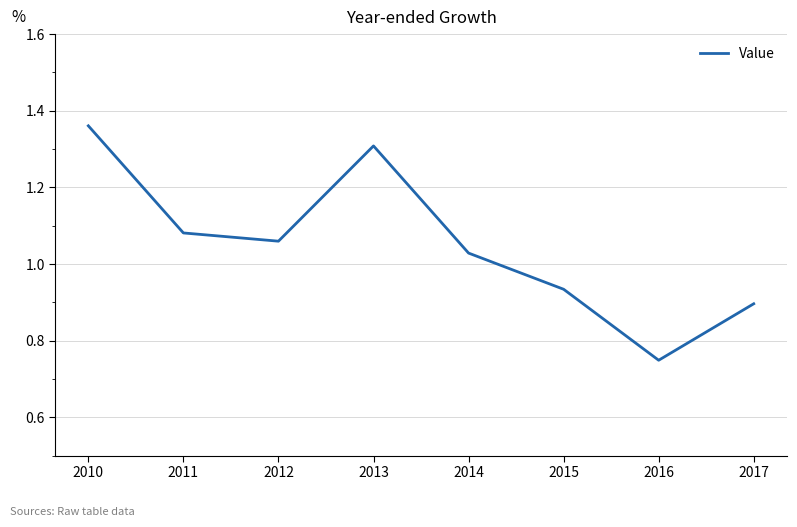

The value at 2017 is 0.9. True or false?

True